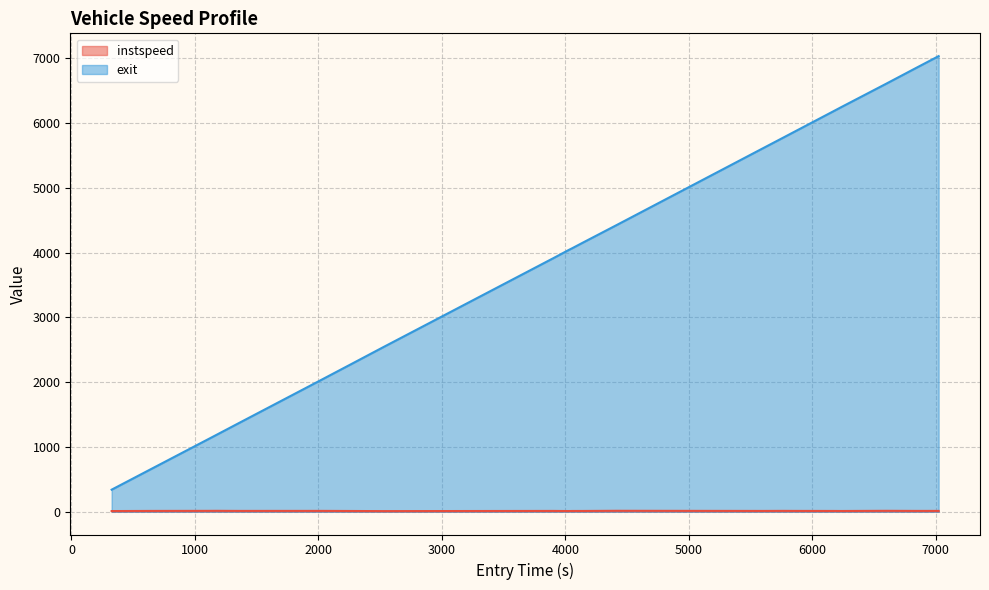

True or false: exit and instspeed intersect in this chart.

False